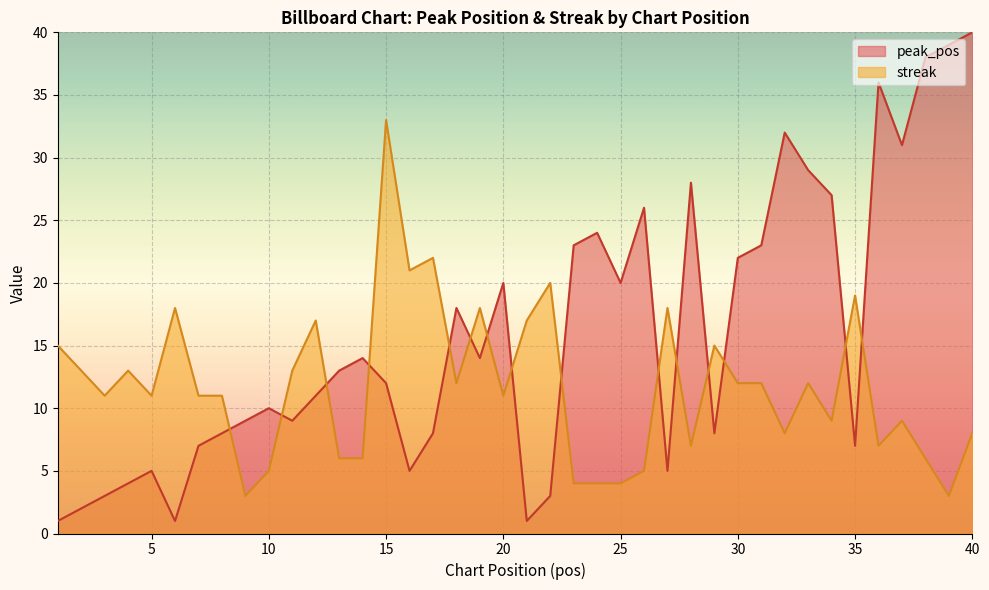

Where is the first local maximum for peak_pos?

5